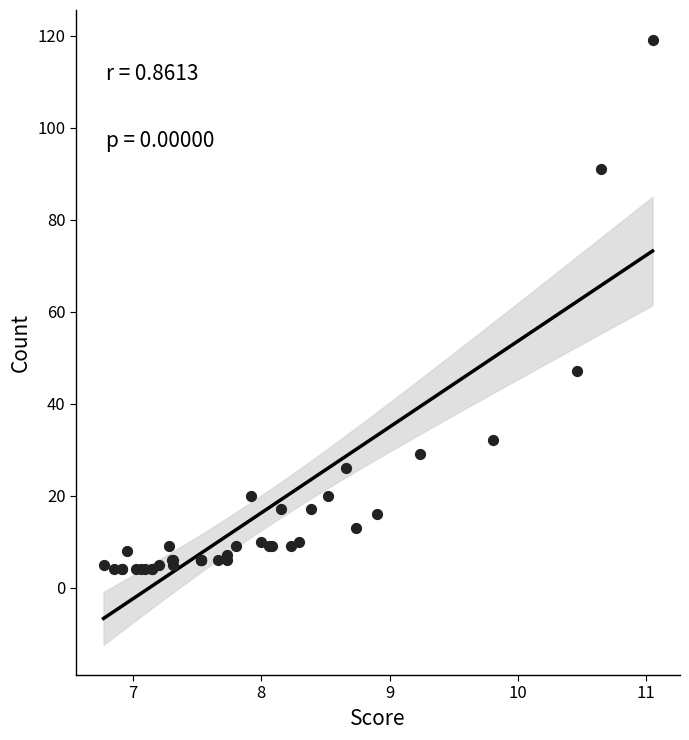

What Y value in the scatter plot is closest to 61?

47